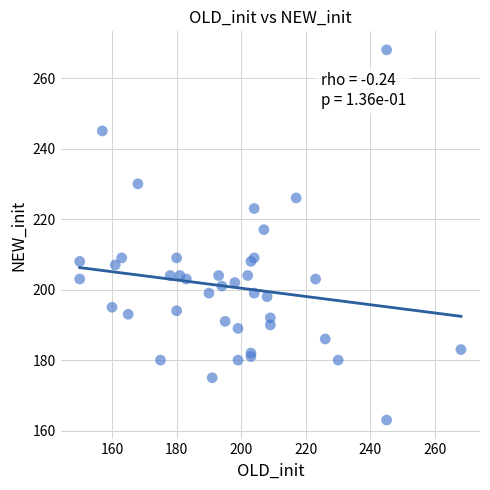

What Y value in the scatter plot is closest to 215?

217